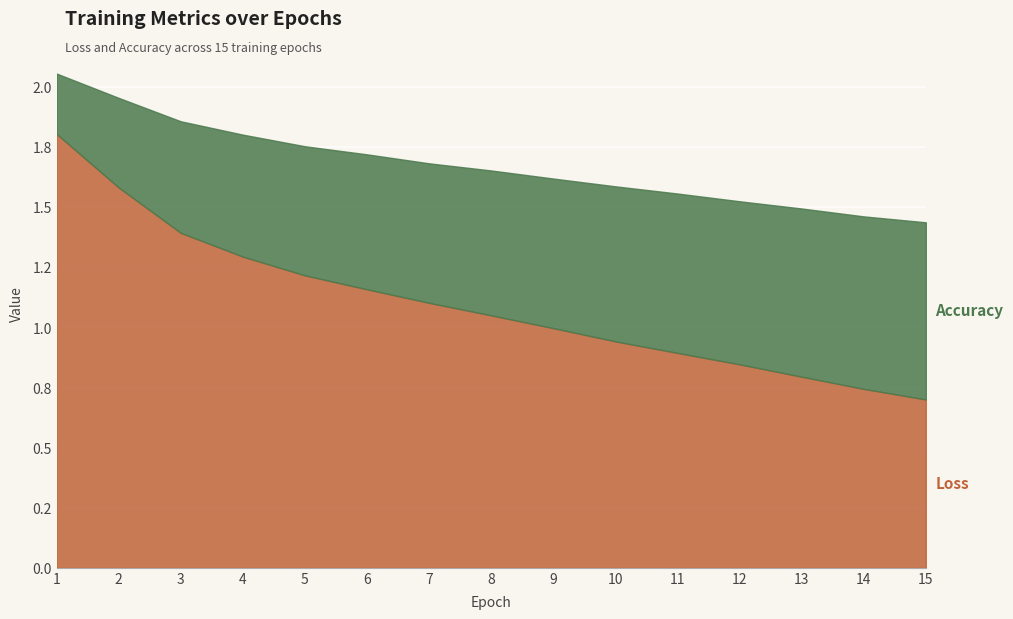

List the series in order of their peak value, highest first.

Loss, Accuracy